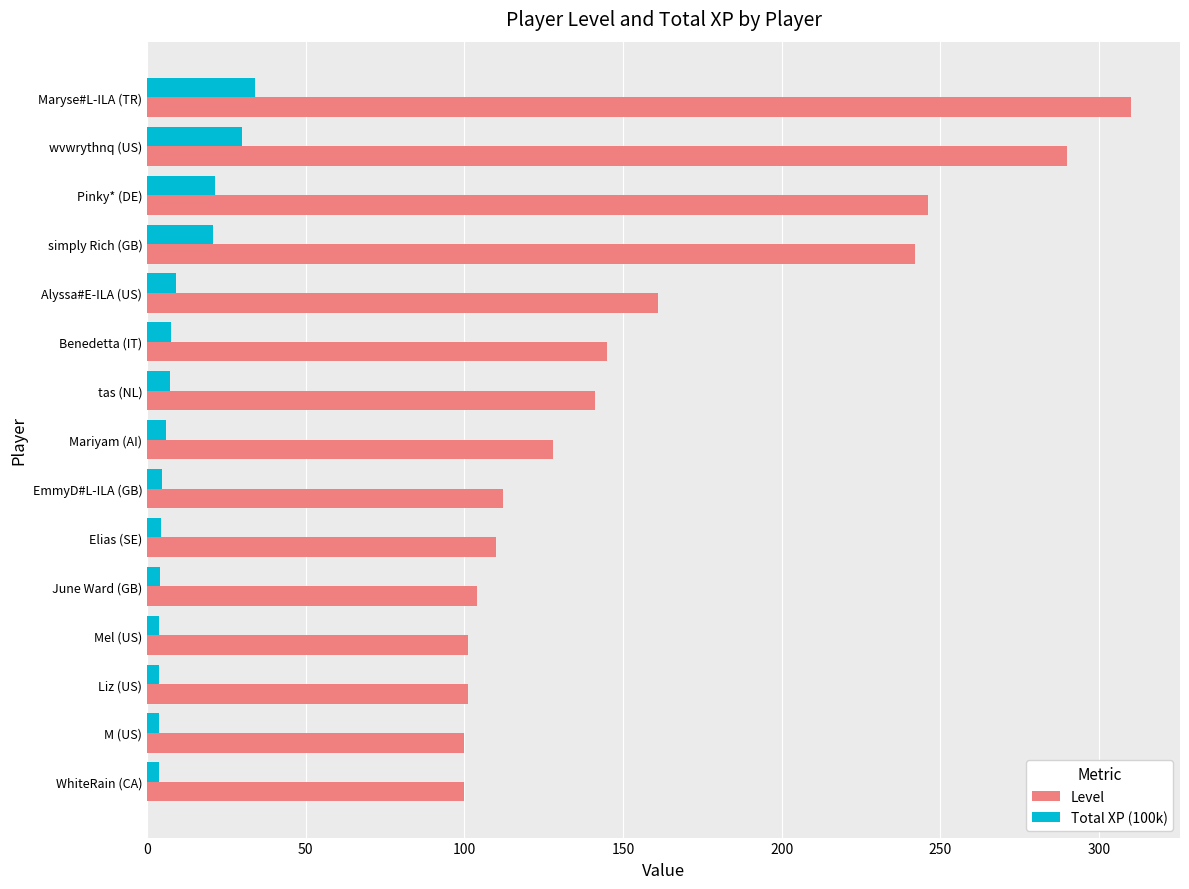

What is the sum of all Level values?

2391.0